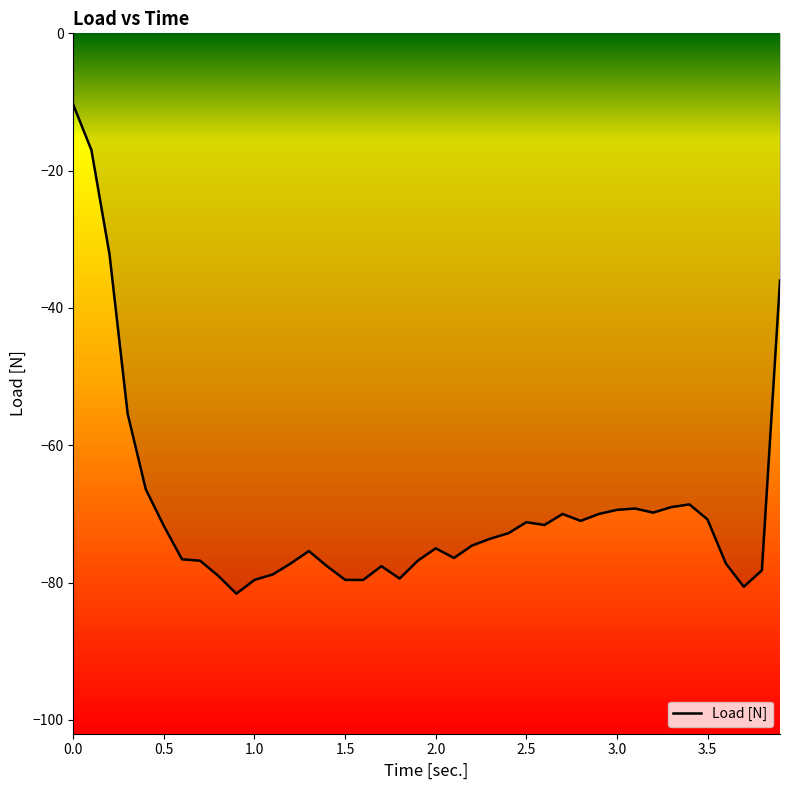

What is the minimum value shown in the chart?

-81.6